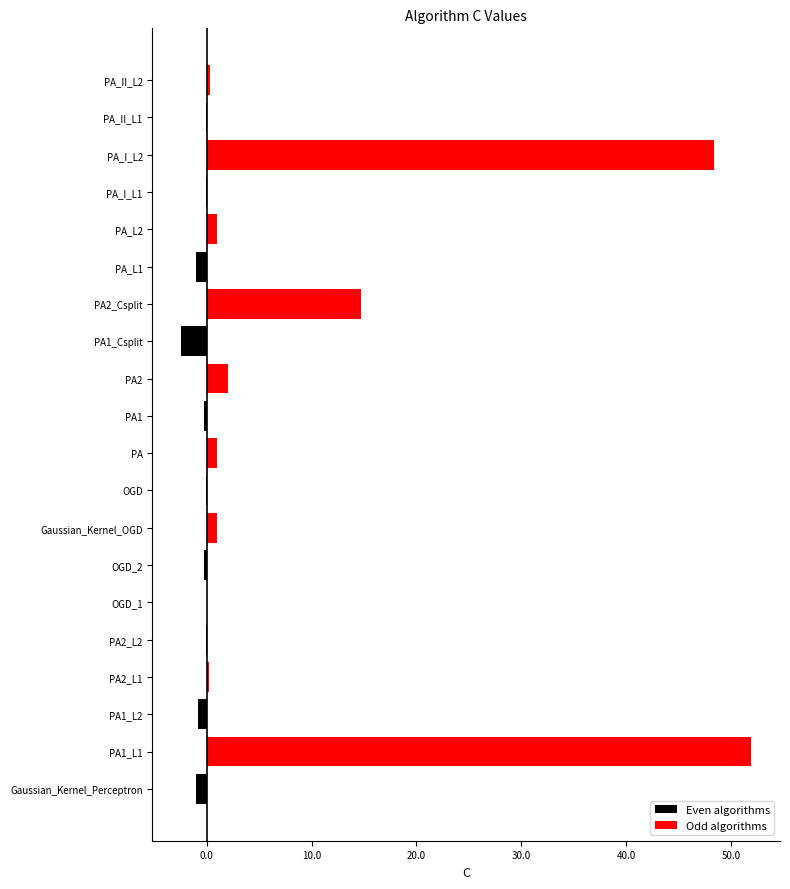

At how many categories does at least one series exceed 37?

2